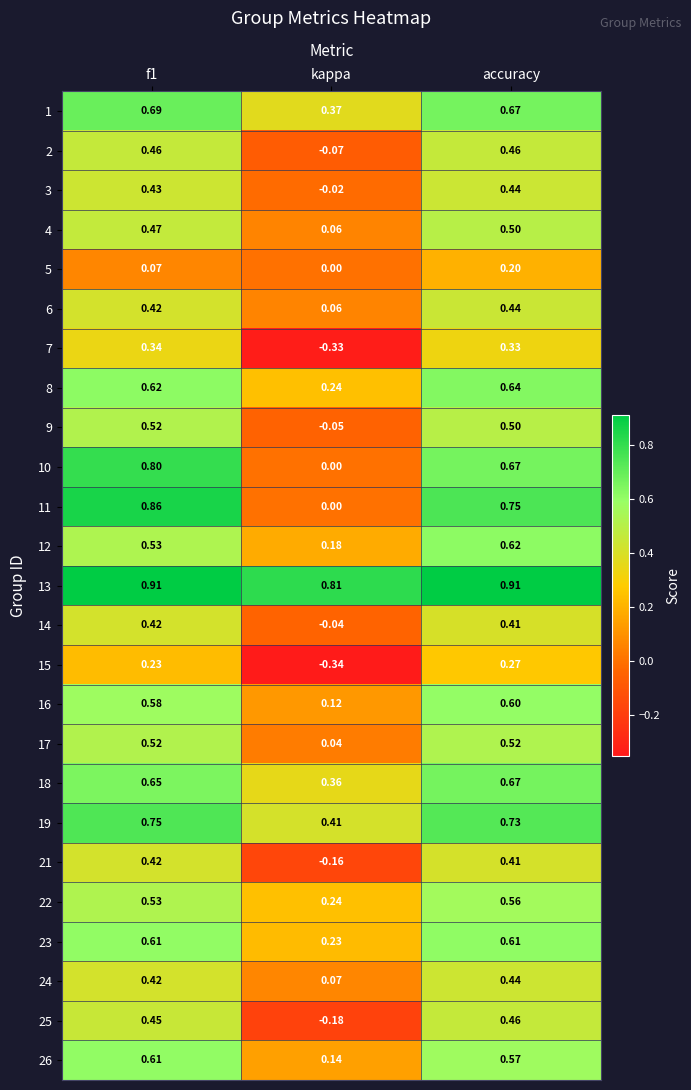

What is the total value across all series at kappa?

2.1